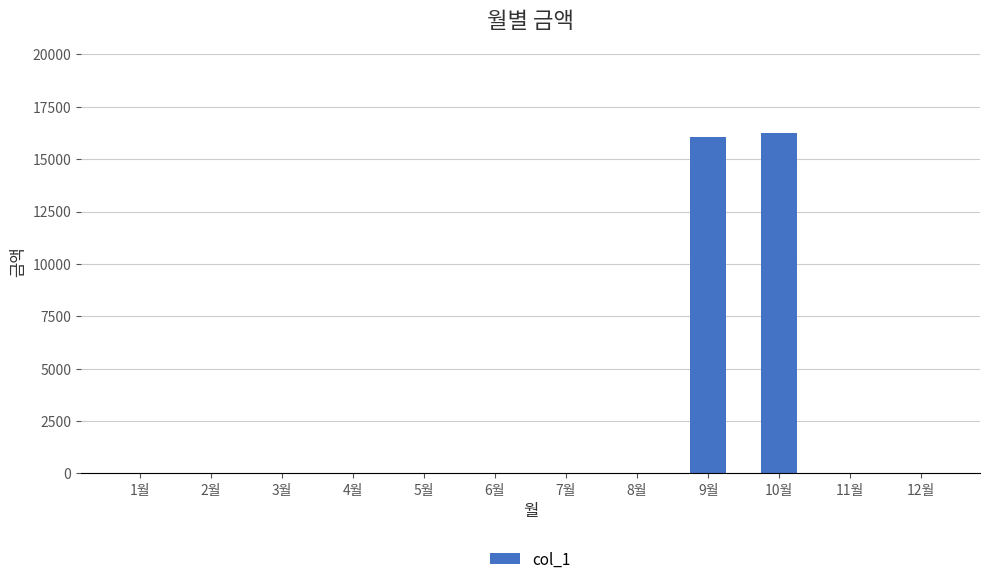

Reading left to right, transcribe all the data shown in this chart.

1월=0	2월=0	3월=0	4월=0	5월=0	6월=0	7월=0	8월=0	9월=16070	10월=16230	11월=0	12월=0